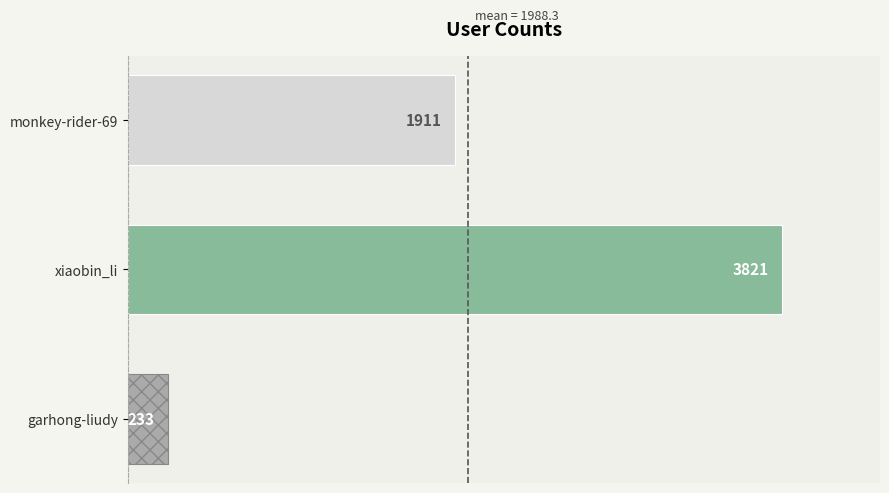

Which has a higher value, garhong-liudy or xiaobin_li?

xiaobin_li